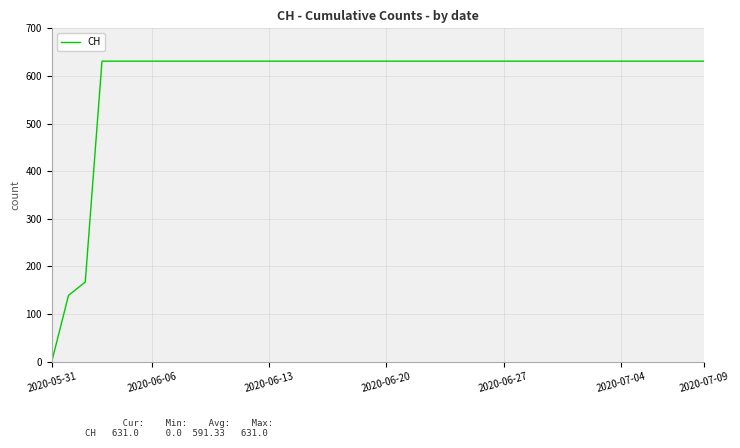

What is the greatest value displayed?

631